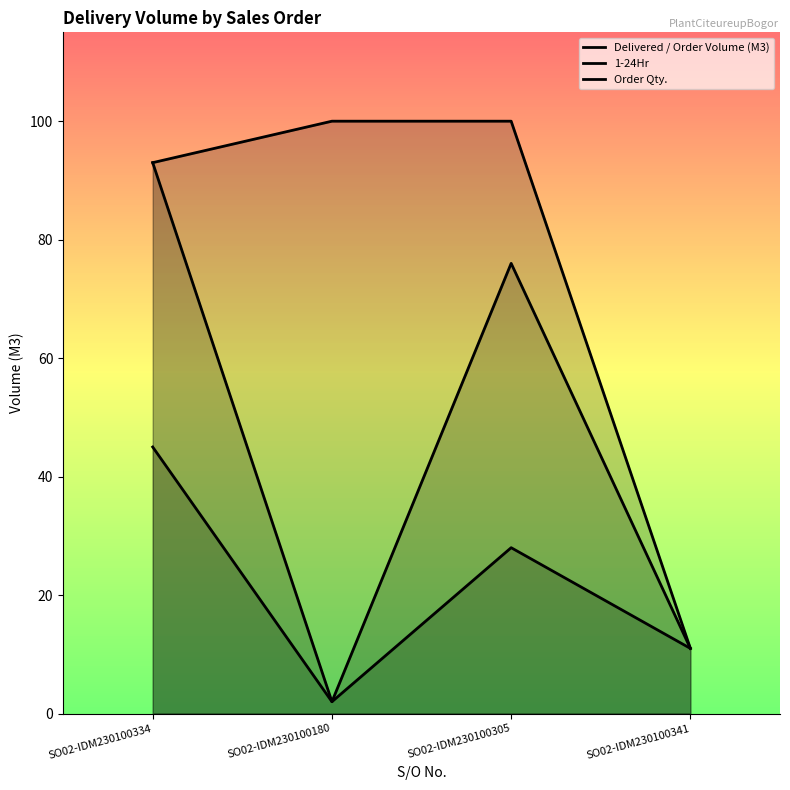

What is the difference between the Order Qty. values at SO02-IDM230100341 and SO02-IDM230100305?

89